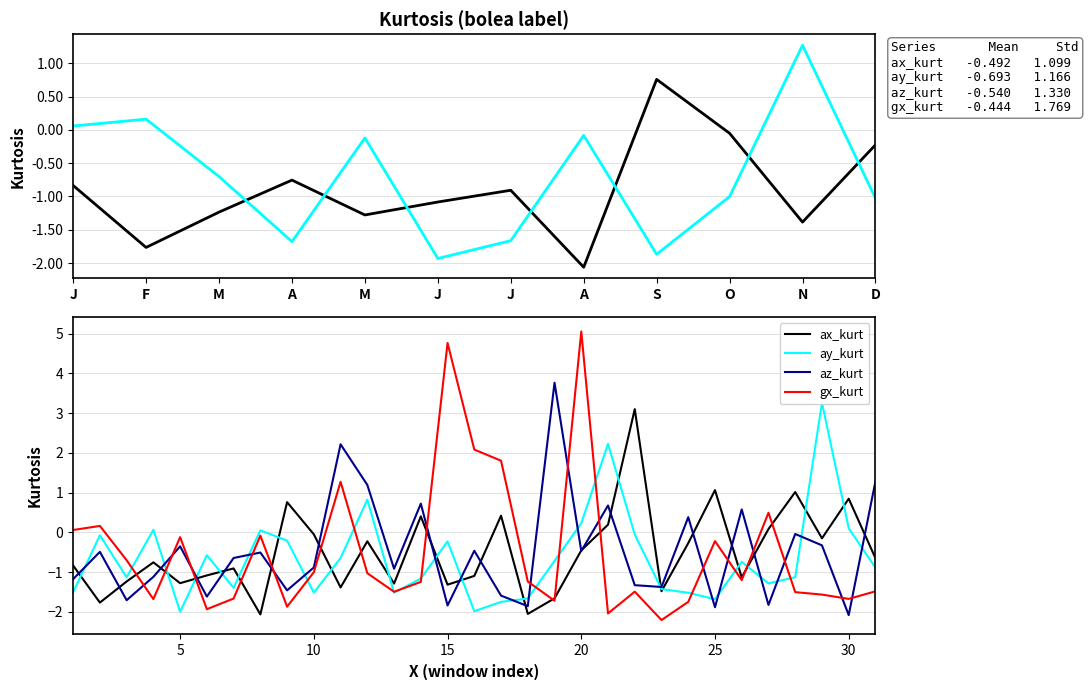

Which series ends up on top after the final intersection of ax_kurt and gx_kurt?

ax_kurt